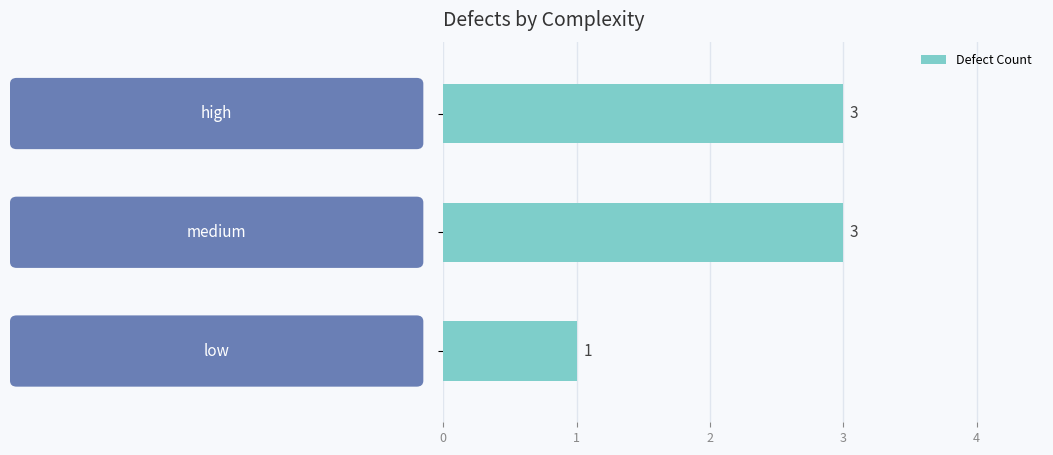

Reading top to bottom, extract all data points from this chart.

3	3	1